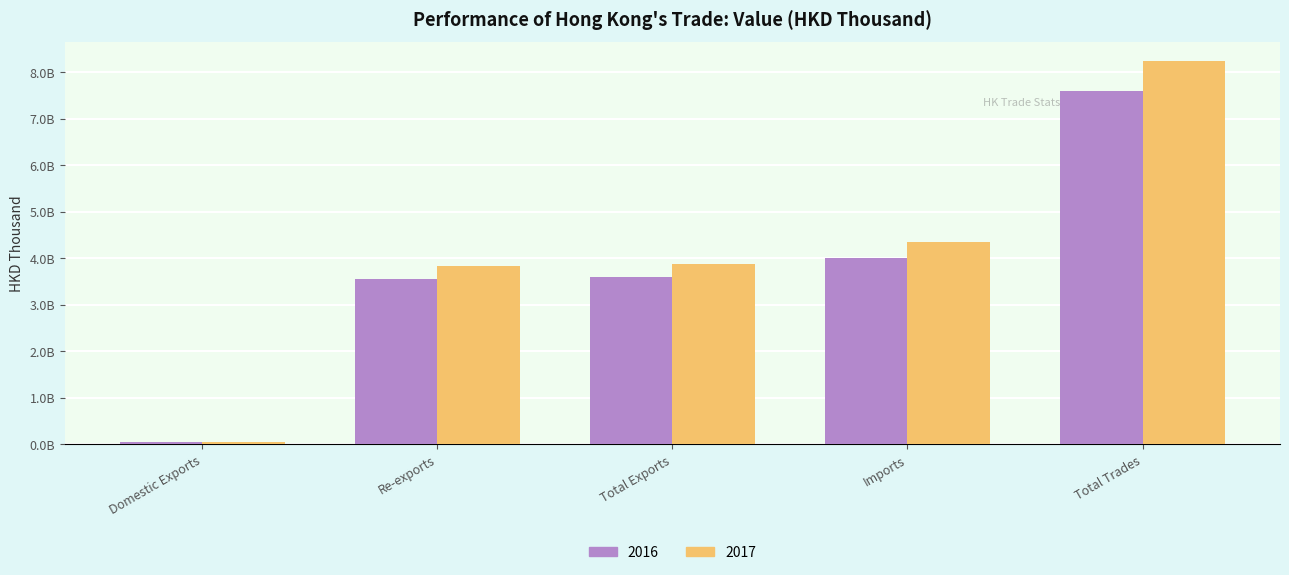

The value of 2017 at Imports is 4357003535.4. True or false?

True